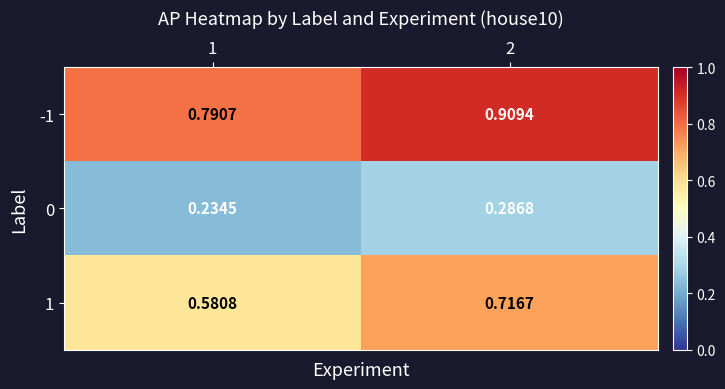

Is the value of 0 at 1 greater than the value of -1 at 2?

No